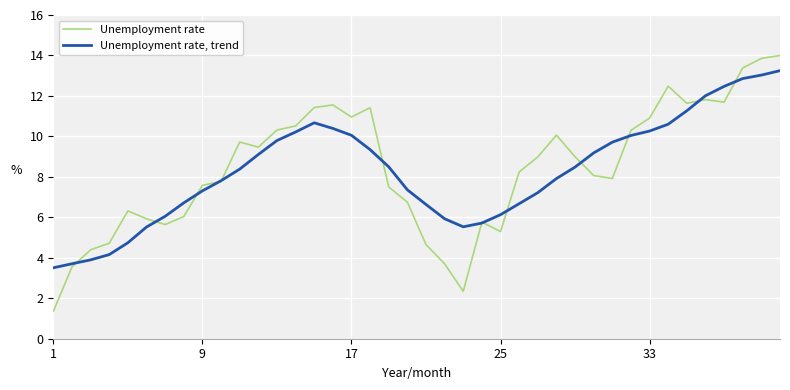

True or false: Unemployment rate, trend and Unemployment rate intersect in this chart.

True